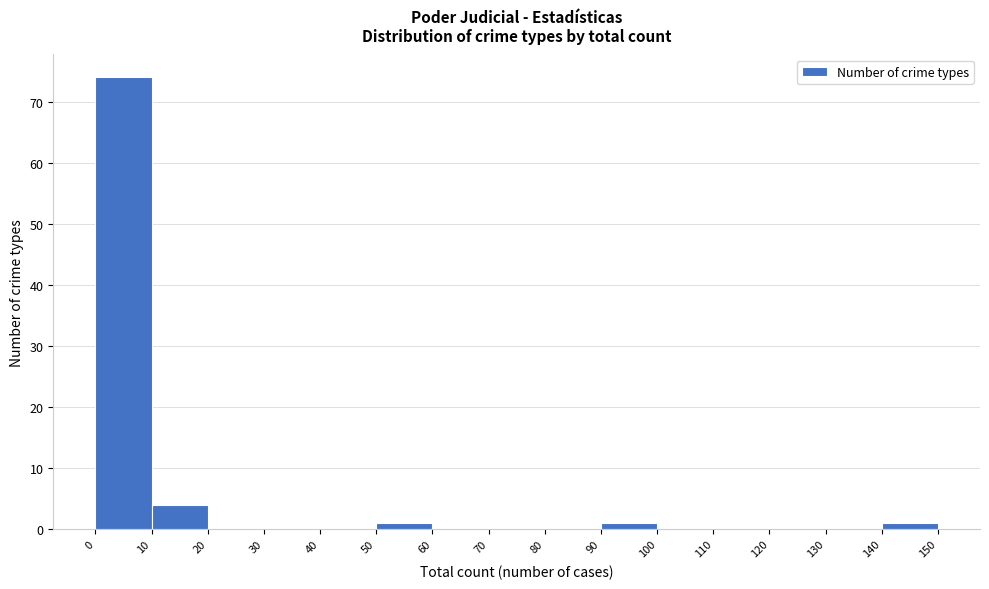

Reading left to right, list every bar in this chart as the range it spans on the x-axis followed by its height. The values are not printed on the chart, so give them approximately, as read against the axis.

0 to 10: 74
10 to 20: 4
20 to 30: 0
30 to 40: 0
40 to 50: 0
50 to 60: 1
60 to 70: 0
70 to 80: 0
80 to 90: 0
90 to 100: 1
100 to 110: 0
110 to 120: 0
120 to 130: 0
130 to 140: 0
140 to 150: 1